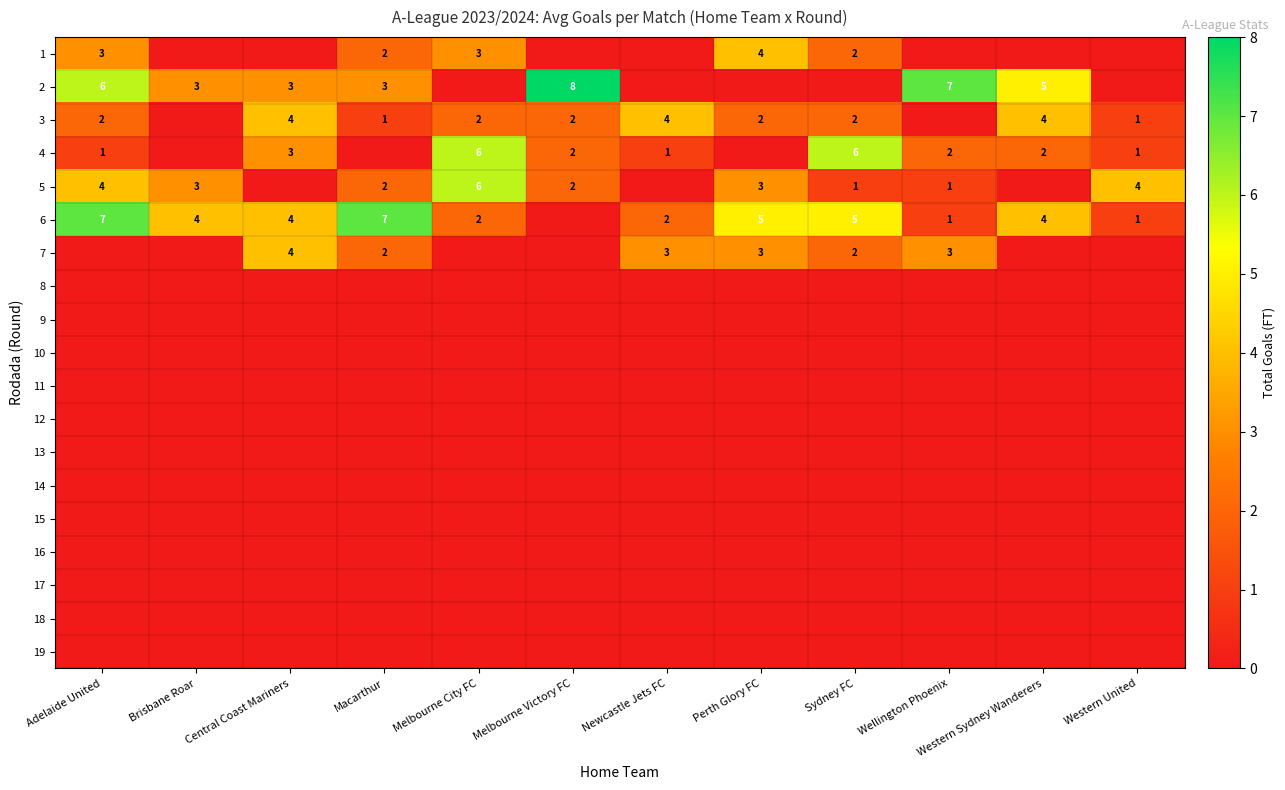

True or false: 3 has a value of 0 at Macarthur.

False